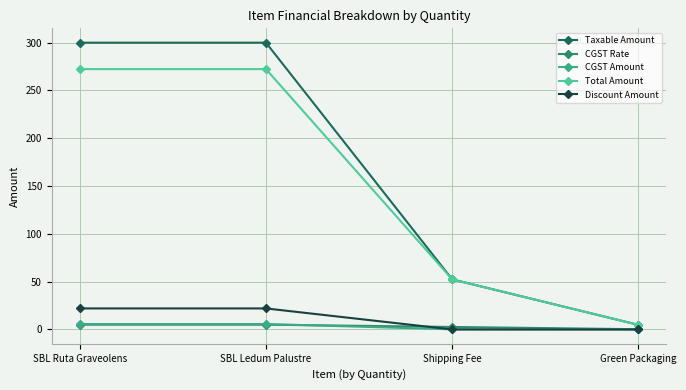

The CGST Amount series shows 0.0 at Green Packaging. True or false?

True